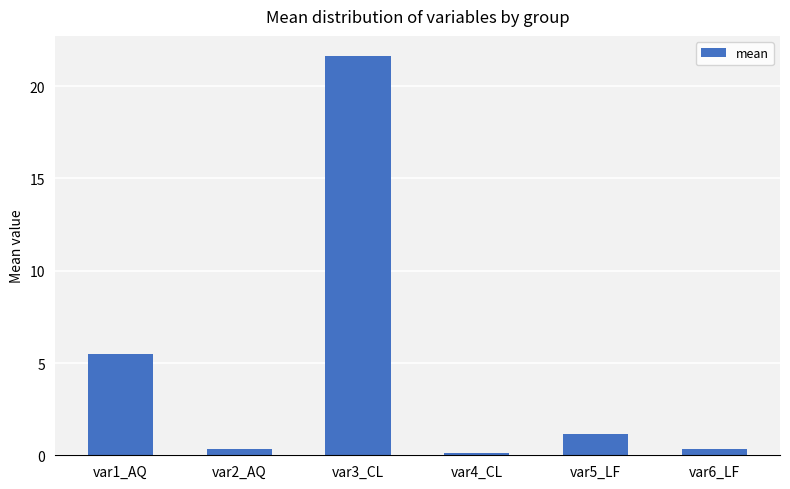

Which category has the highest value across all series?

var3_CL